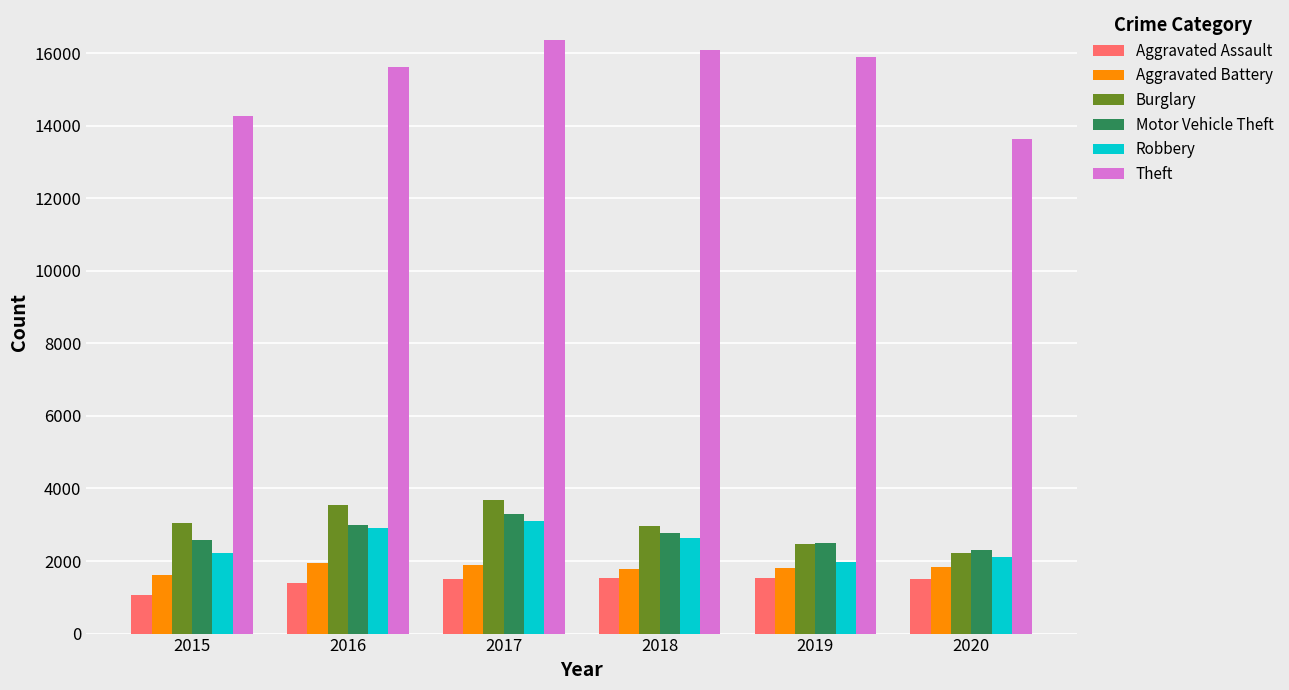

Are the bars horizontal?

No